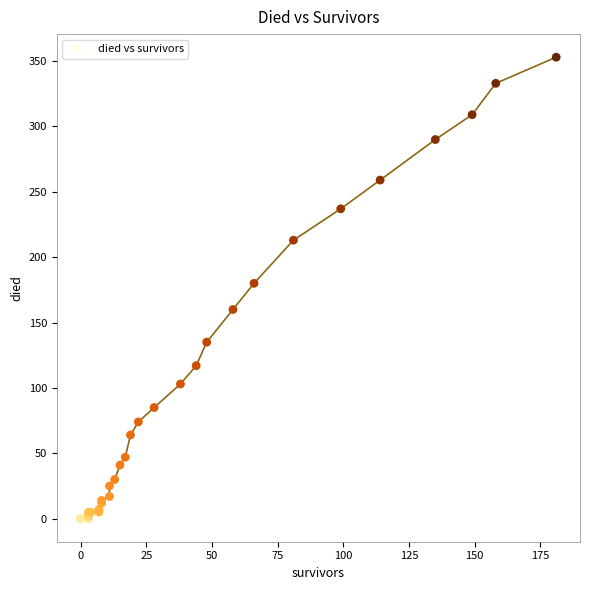

What Y value in the scatter plot is closest to 176?

180